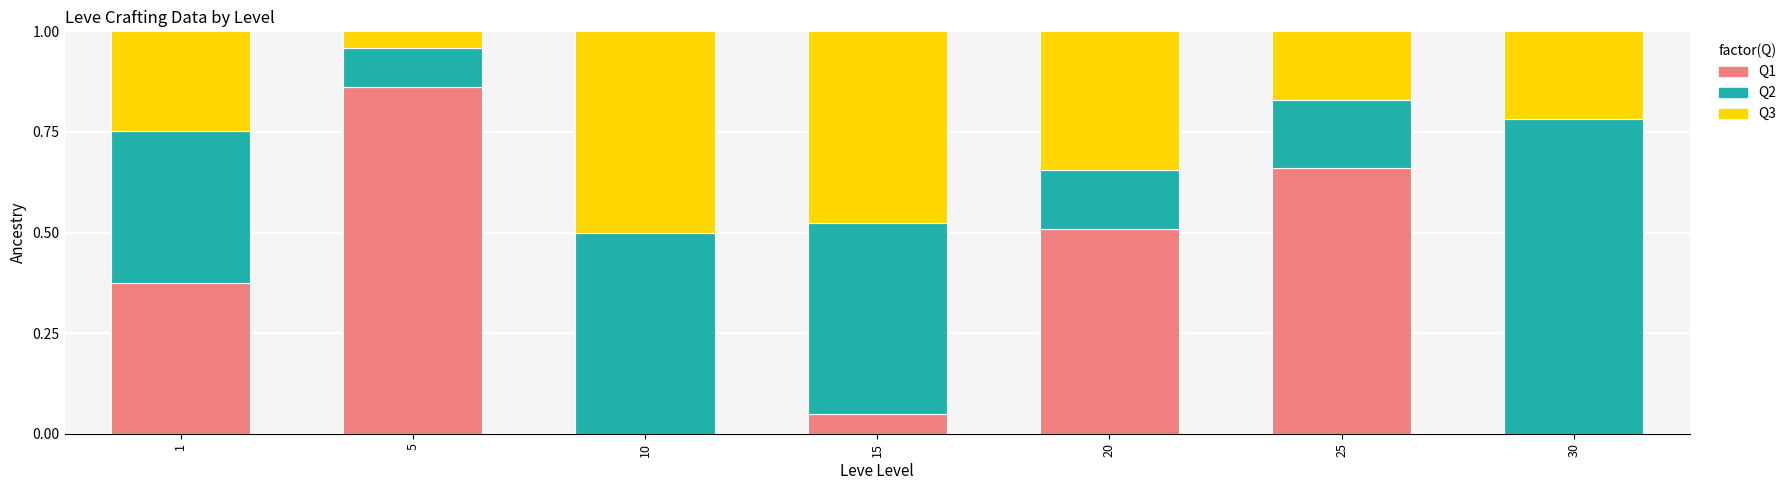

What is the total value across all series at 10?

1.0